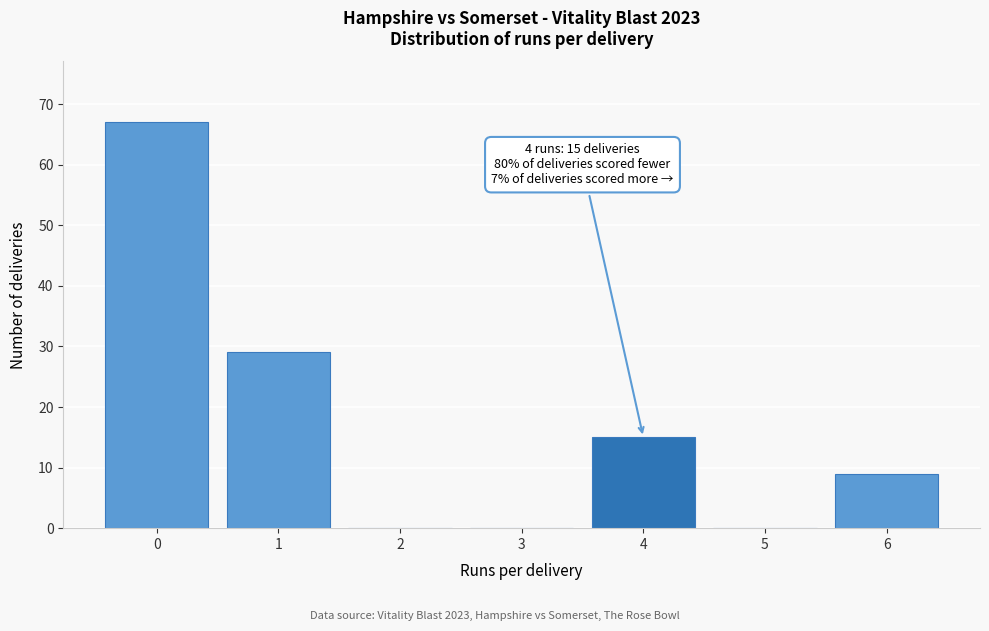

Reading right to left, what are all the values shown in this chart?

6=9	5=0	4=15	3=0	2=0	1=29	0=67